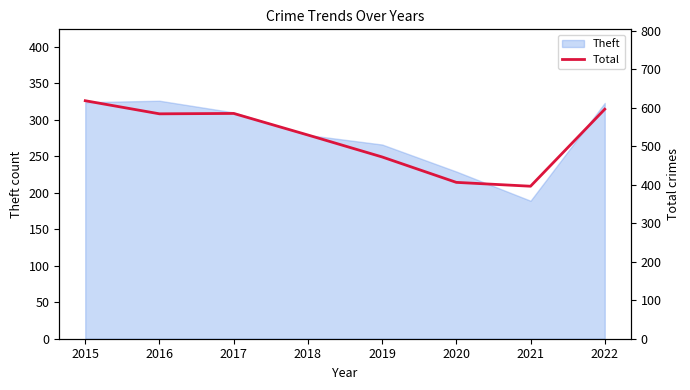

List the labels in order of value, smallest first.

2021, 2020, 2019, 2018, 2016, 2017, 2022, 2015